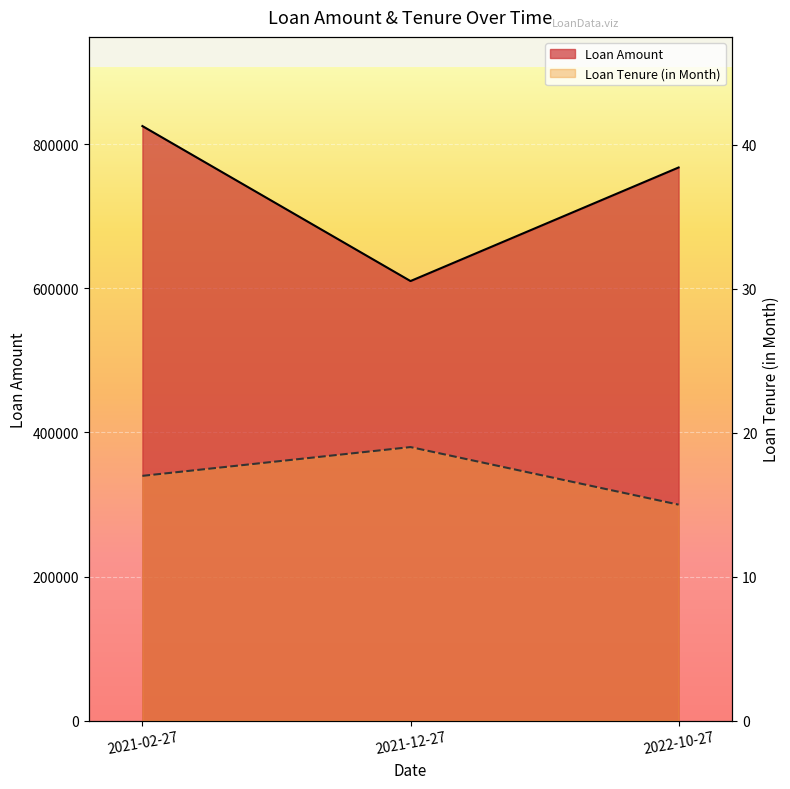

At which label does Loan Tenure (in Month) reach its peak?

2021-12-27